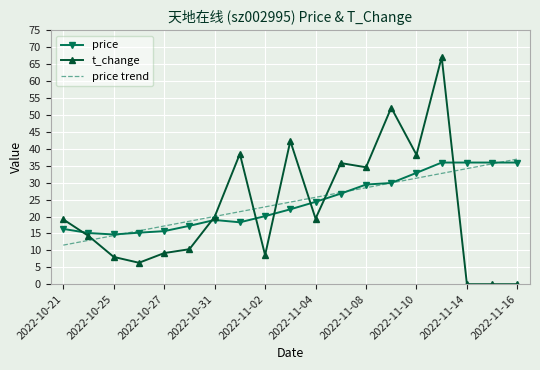

What is the minimum value for price?

14.7